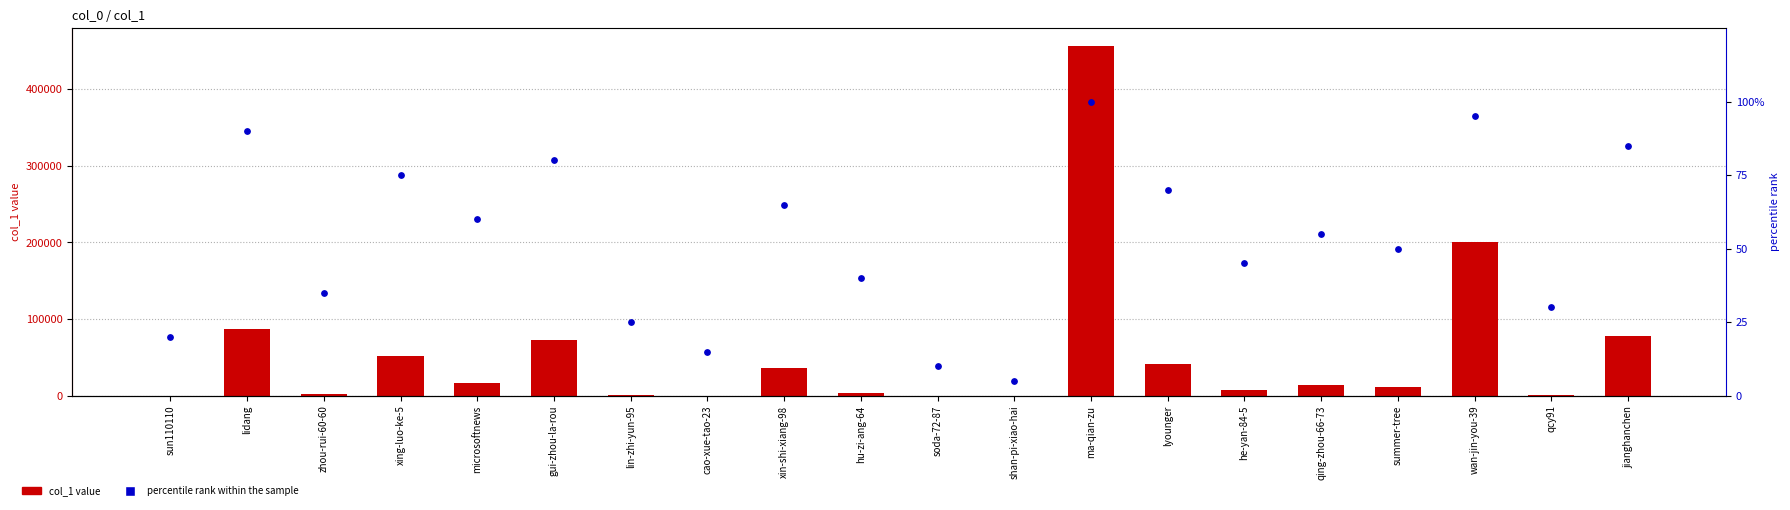

Is the value of percentile rank within the sample at sun110110 greater than the value of col_1 at hu-zi-ang-64?

No